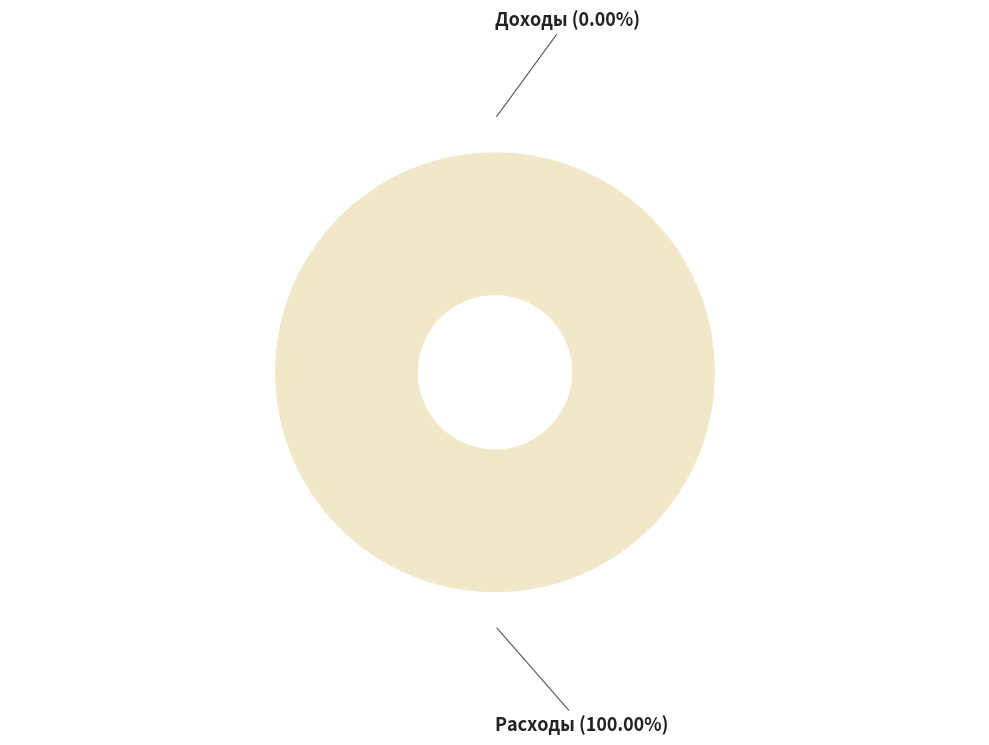

To the nearest percent, what is the combined percentage of Доходы and Расходы?

100%